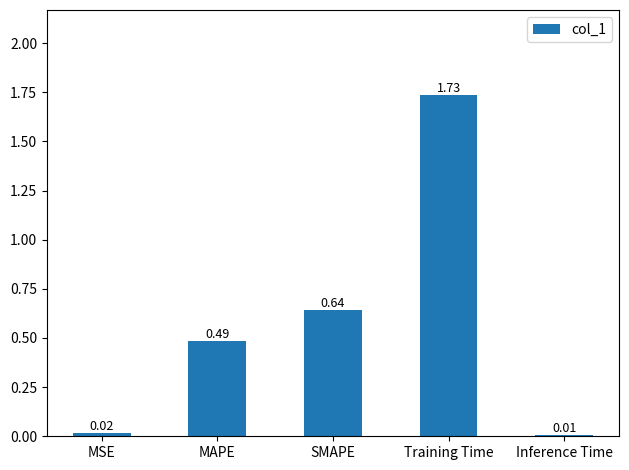

At which category does the chart reach its peak across all series?

Training Time